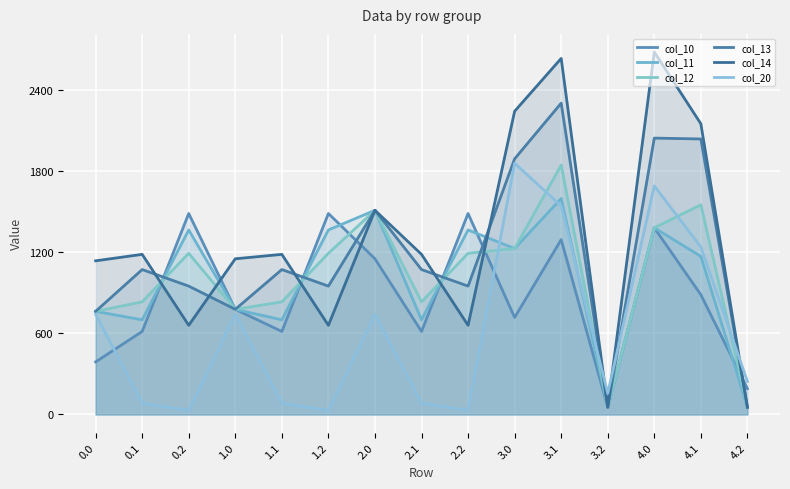

How many times do col_20 and col_13 cross each other?

3